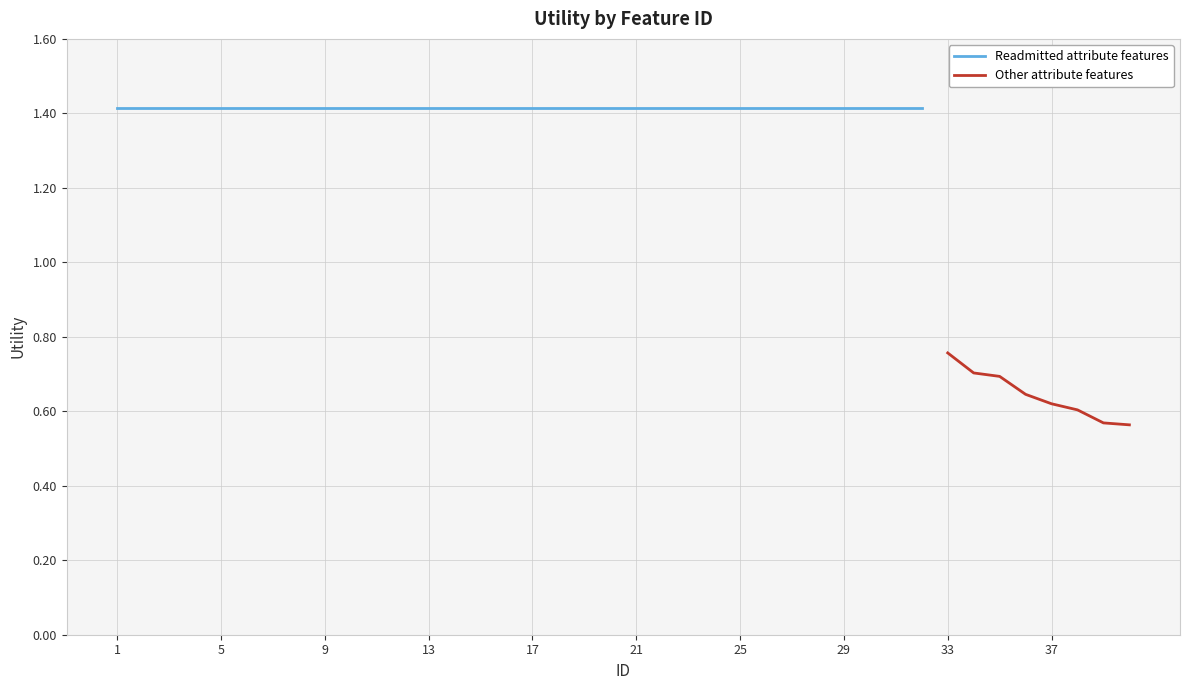

Reading right to left, transcribe all the data shown in this chart.

40=0.6	39=0.6	38=0.6	37=0.6	36=0.6	35=0.7	34=0.7	33=0.8	32=1.4	31=1.4	30=1.4	29=1.4	28=1.4	27=1.4	26=1.4	25=1.4	24=1.4	23=1.4	22=1.4	21=1.4	20=1.4	19=1.4	18=1.4	17=1.4	16=1.4	15=1.4	14=1.4	13=1.4	12=1.4	11=1.4	10=1.4	9=1.4	8=1.4	7=1.4	6=1.4	5=1.4	4=1.4	3=1.4	2=1.4	1=1.4